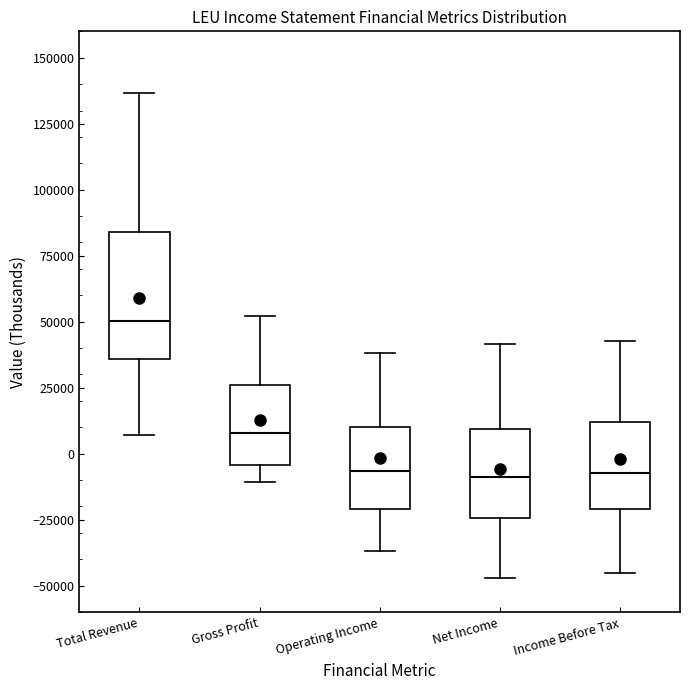

Reading left to right, transcribe this box plot: for each box, give where its median line is, the range the box spans, and where its two whiskers end, as read against the y-axis. The values are not printed on the chart, so give them approximately, as read against the axis.

Total Revenue: median 50000, box 35000 to 85000, whiskers 5000 to 135000
Gross Profit: median 10000, box -5000 to 25000, whiskers -10000 to 50000
Operating Income: median -5000, box -20000 to 10000, whiskers -35000 to 40000
Net Income: median -10000, box -25000 to 10000, whiskers -45000 to 40000
Income Before Tax: median -5000, box -20000 to 10000, whiskers -45000 to 45000